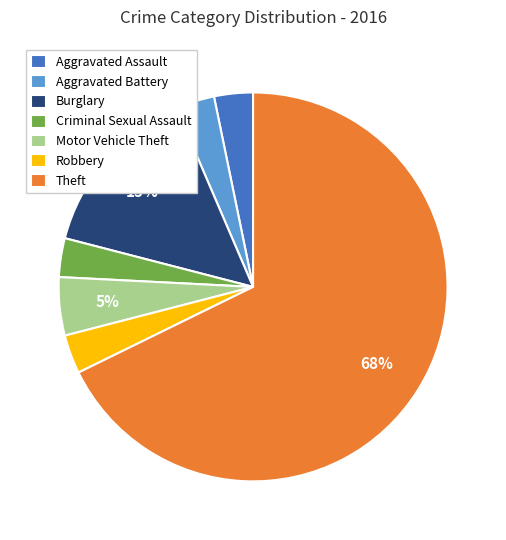

What percentage is the Robbery slice, to the nearest percent?

3%